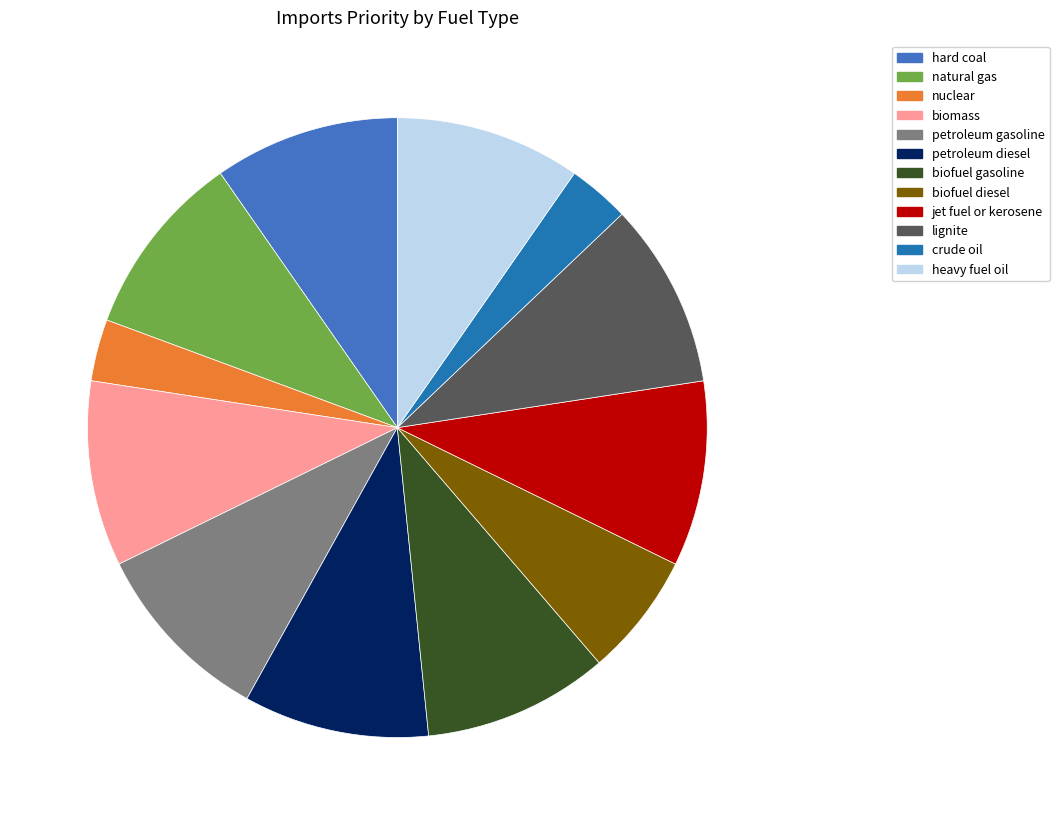

The biomass slice represents 24% of the pie. True or false?

False